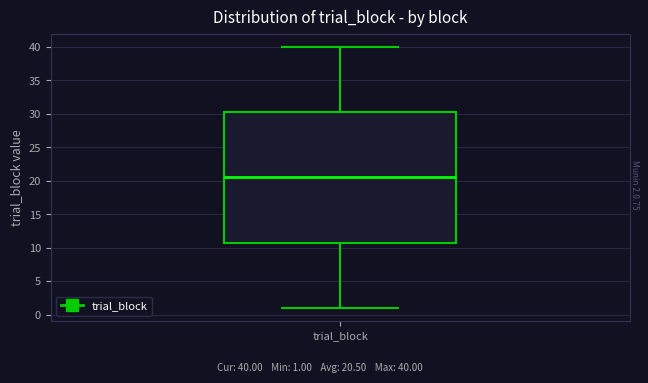

Where is the lower edge of the box for trial_block on the y-axis? The values are not printed on the chart, so give them approximately, as read against the axis.

11.0